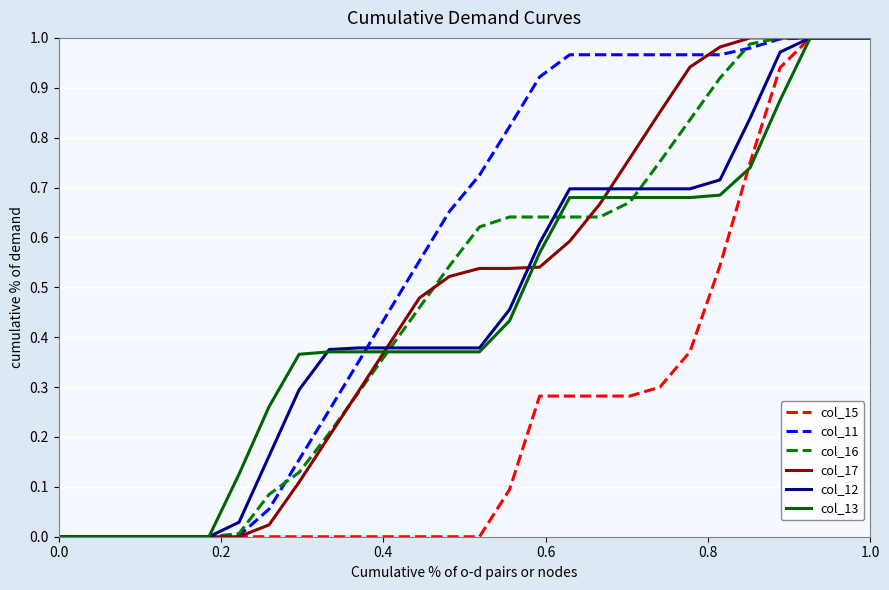

Which series has the largest total across all categories?

col_11